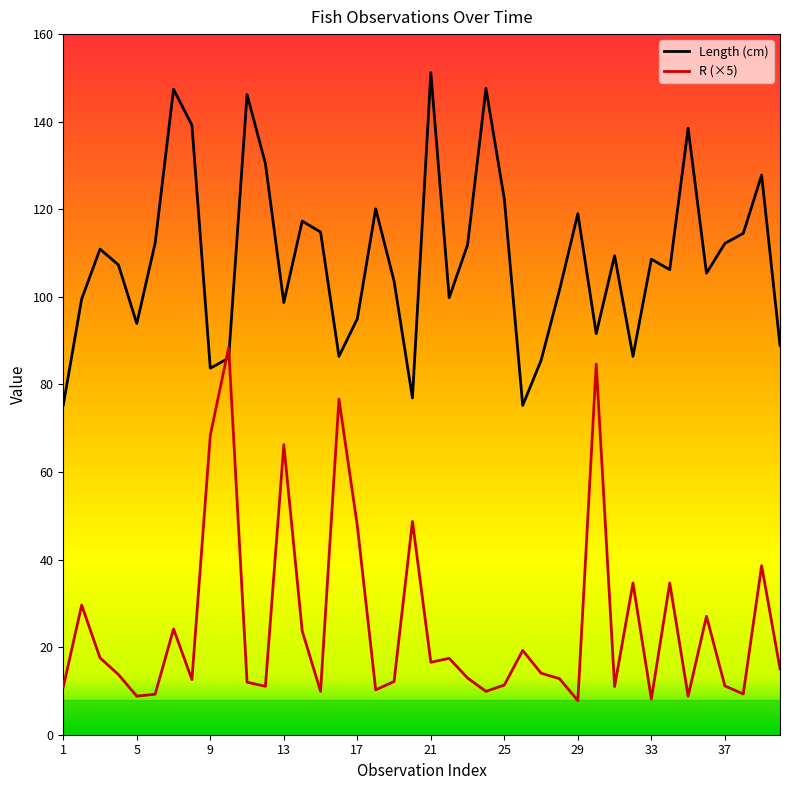

What is the average value of the Length (cm) series?

108.7